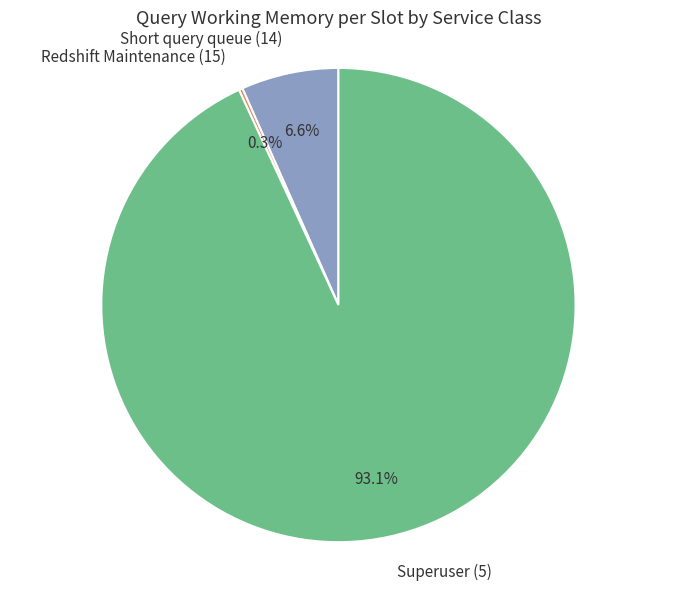

What is the largest slice in the pie chart?

Superuser (5)